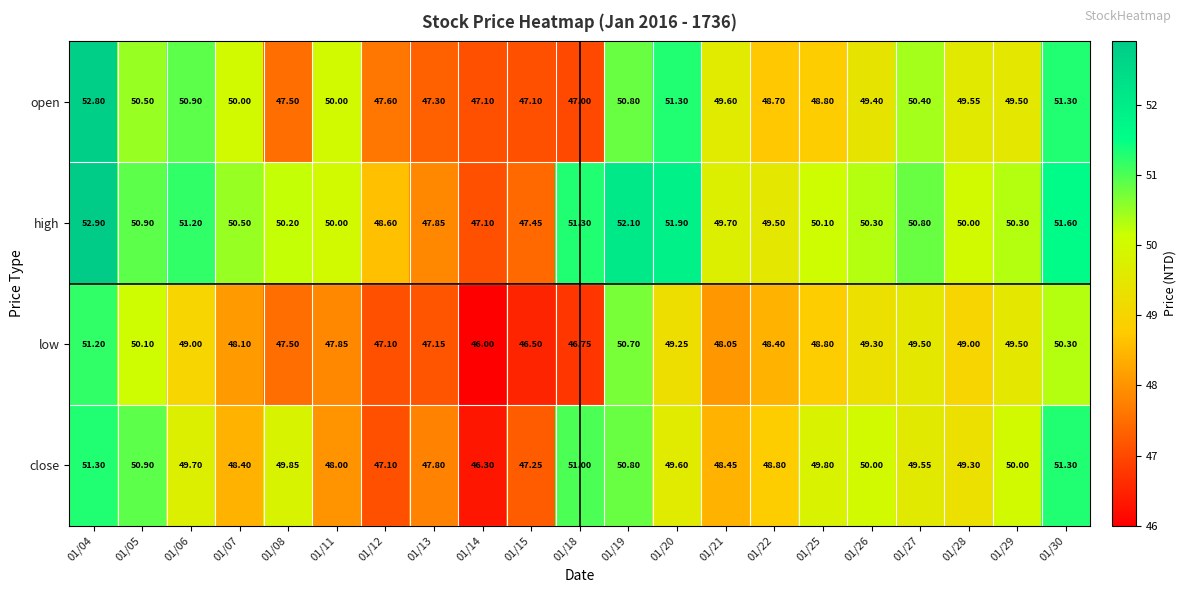

Between 01/06 and 01/07, which series saw the biggest shift?

close